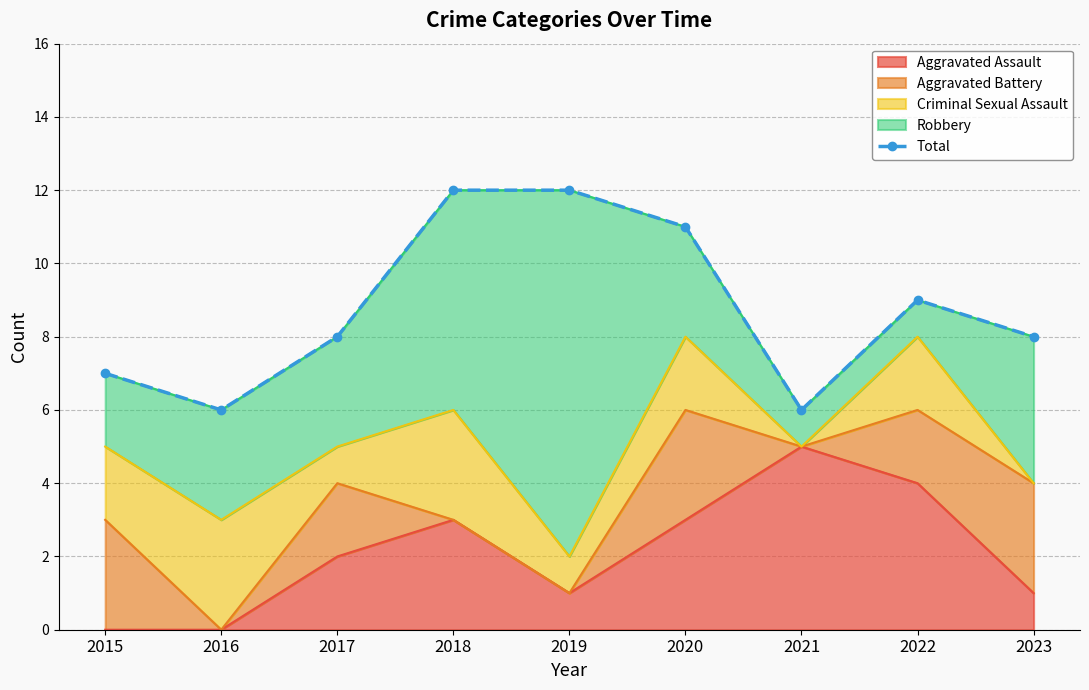

Where is the first local maximum?

2022